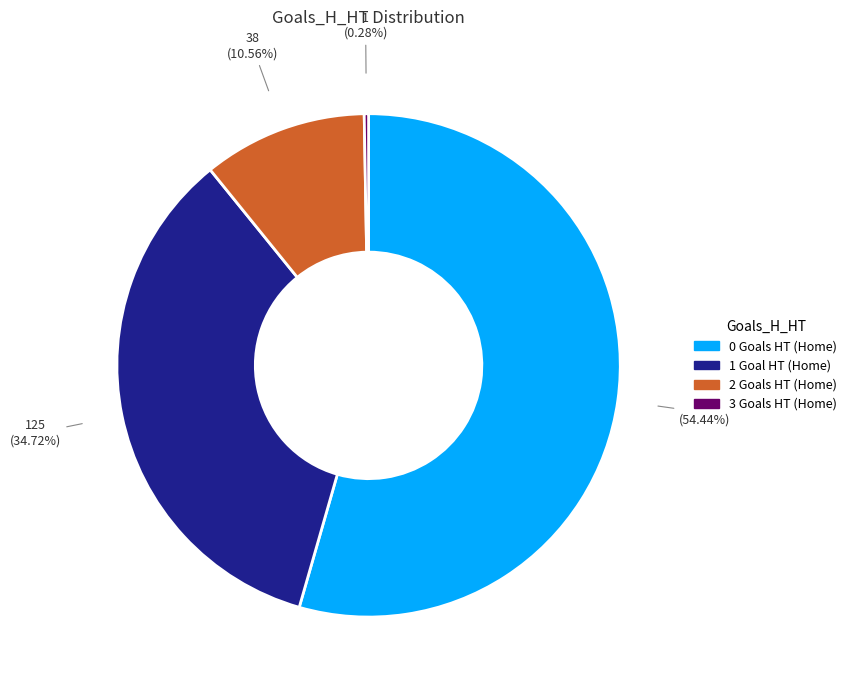

Does any single category account for the majority?

Yes